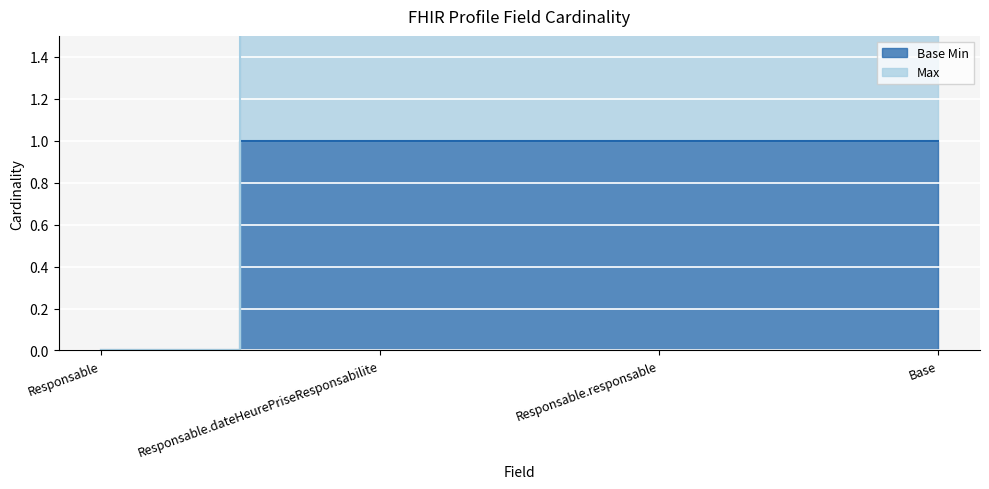

True or false: Base Min has a value of 1 at Base.

False